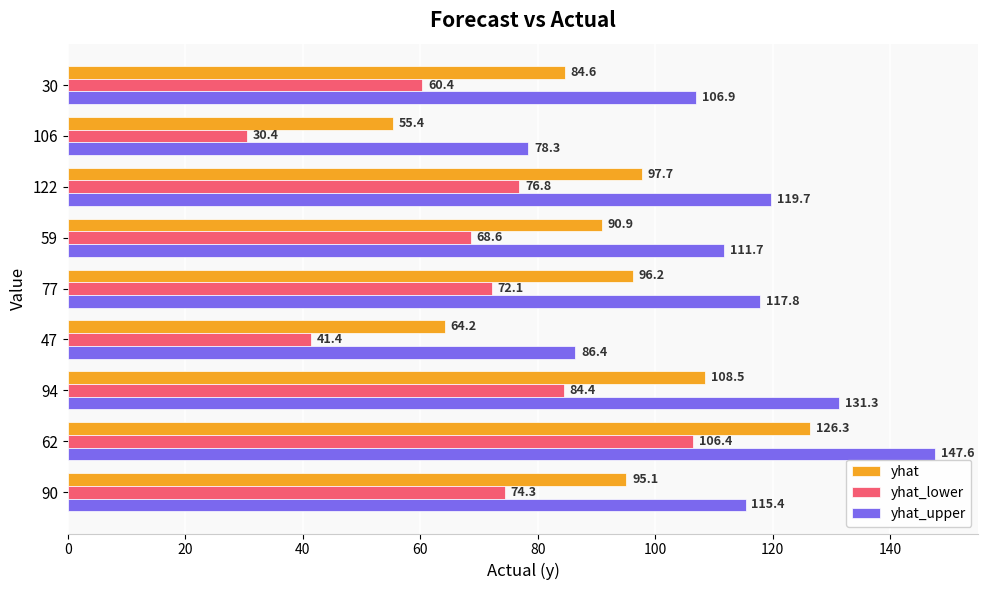

What is the smallest value displayed?

30.4